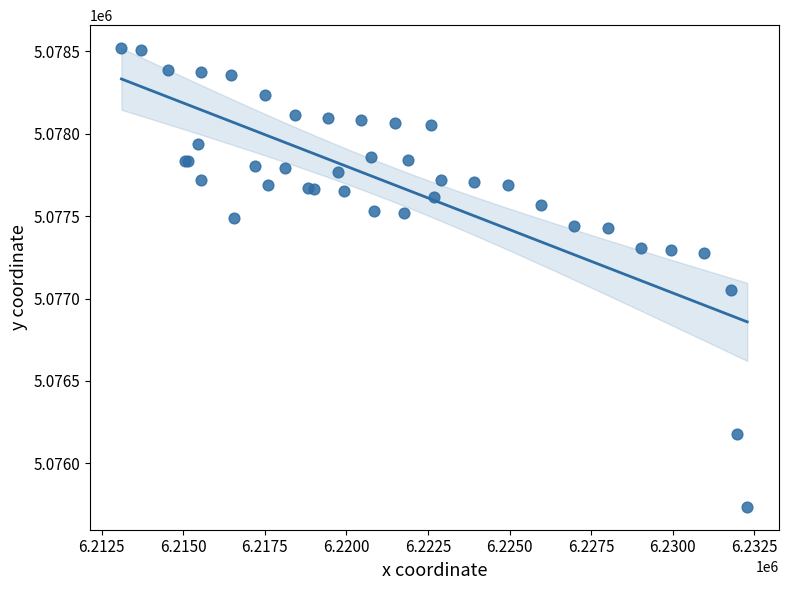

What Y value in the scatter plot is closest to 5077127?

5077049.8